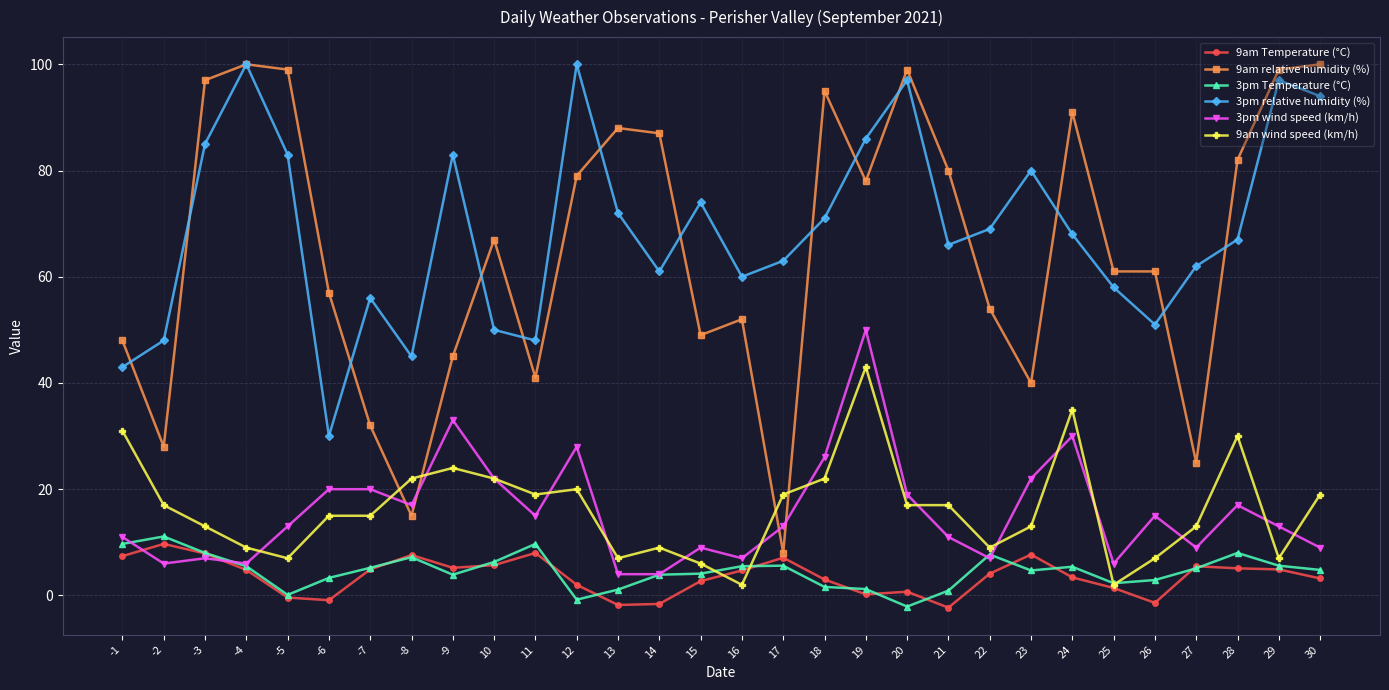

Where does the 3pm relative humidity (%) series first go above 68?

-3